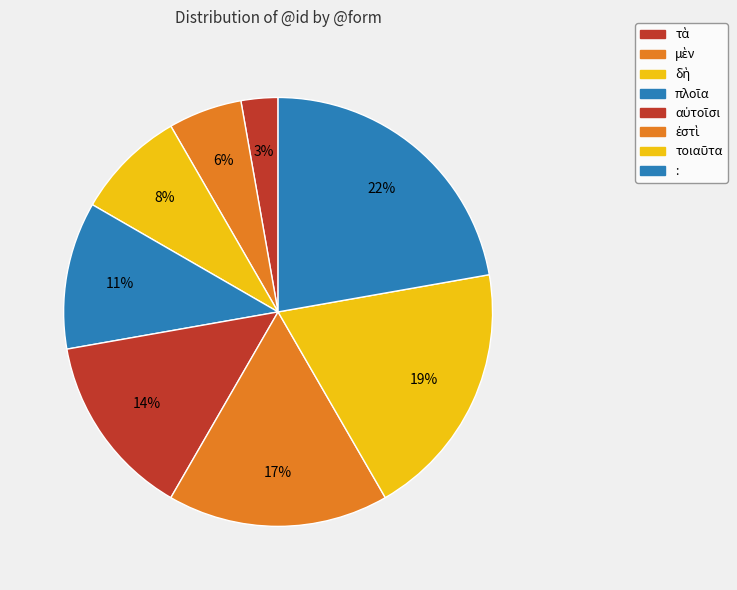

How many slices are in this pie chart?

8